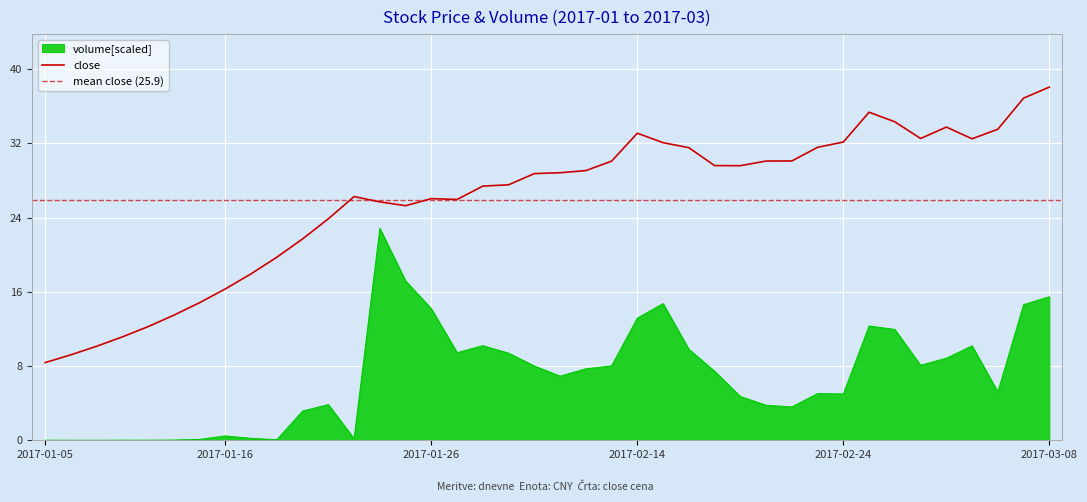

Rank the categories by close value from lowest to highest.

2017-01-05, 2017-01-06, 2017-01-09, 2017-01-10, 2017-01-11, 2017-01-12, 2017-01-13, 2017-01-16, 2017-01-17, 2017-01-18, 2017-01-19, 2017-01-20, 2017-01-25, 2017-01-24, 2017-02-03, 2017-01-26, 2017-01-23, 2017-02-06, 2017-02-07, 2017-02-08, 2017-02-09, 2017-02-10, 2017-02-20, 2017-02-17, 2017-02-13, 2017-02-21, 2017-02-22, 2017-02-16, 2017-02-23, 2017-02-15, 2017-02-24, 2017-03-03, 2017-03-01, 2017-02-14, 2017-03-06, 2017-03-02, 2017-02-28, 2017-02-27, 2017-03-07, 2017-03-08